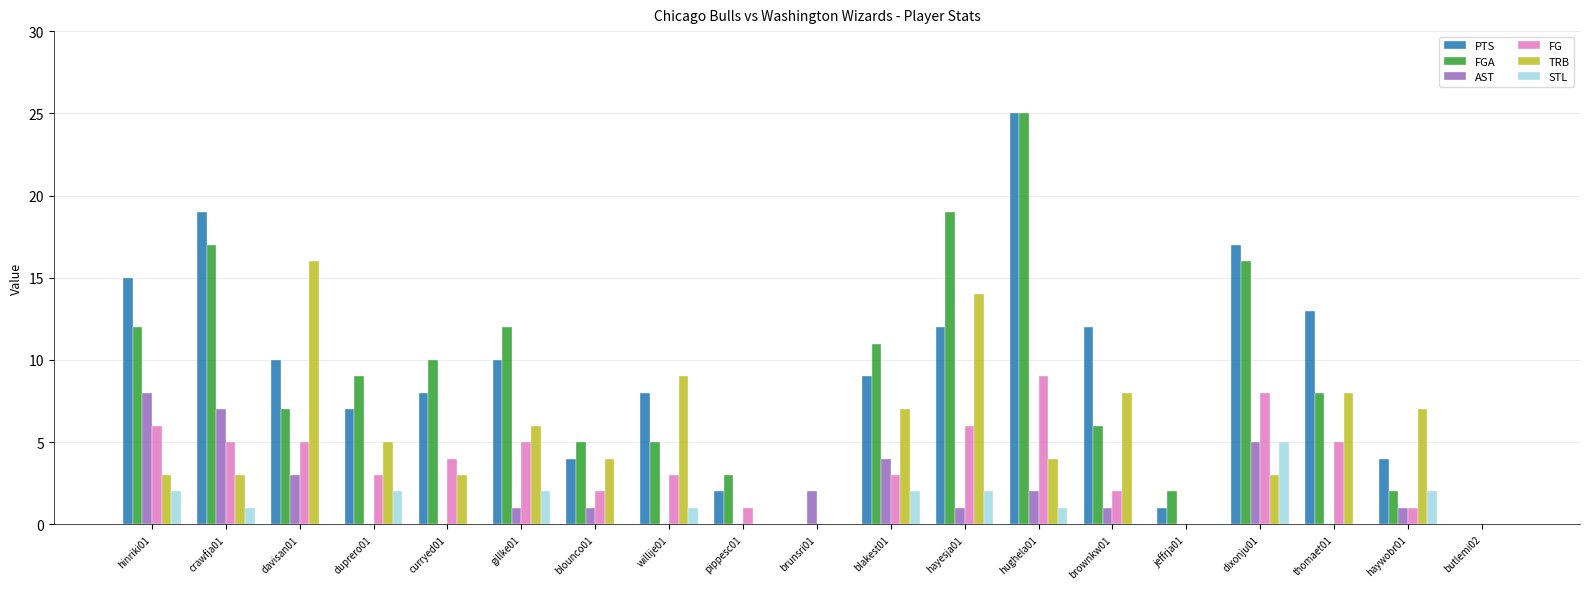

The TRB series shows 2 at haywobr01. True or false?

False